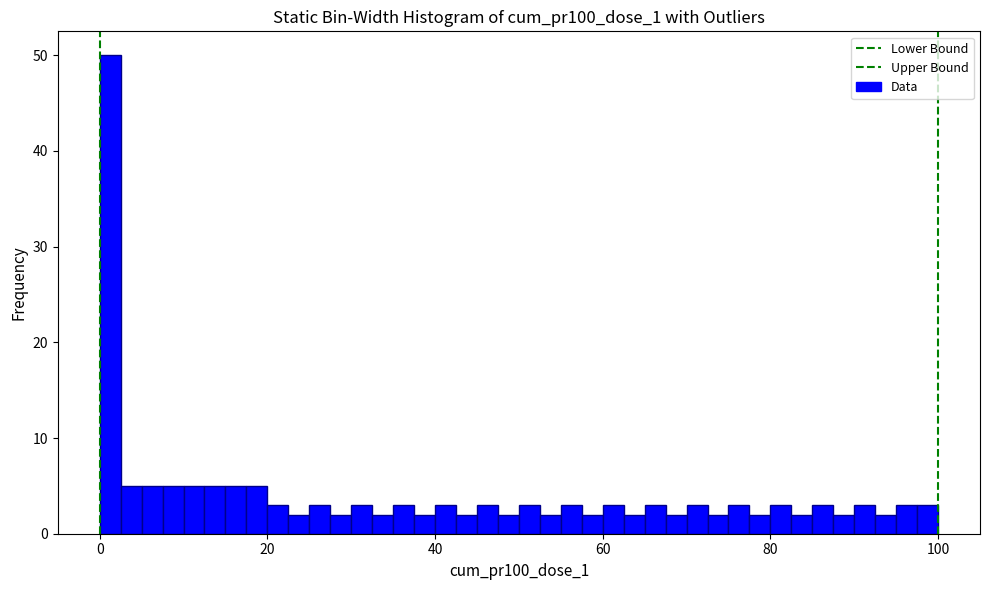

Around what value on the x-axis is the tallest bar? Give the approximate position of its centre, as read against the axis.

2